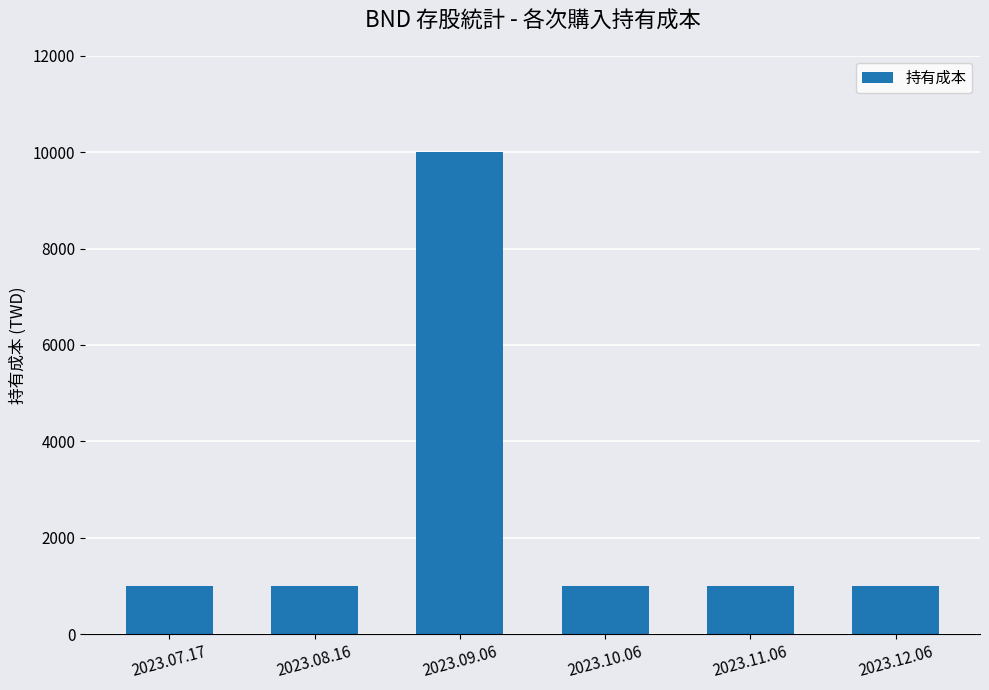

The chart shows a value of 10001 at 2023.09.06. True or false?

True